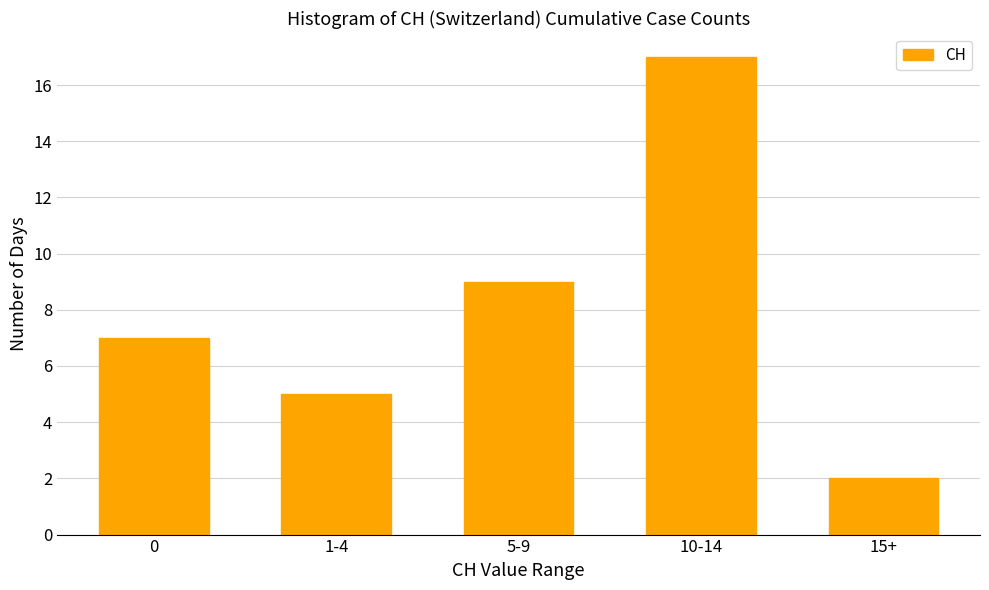

Reading left to right, extract all data points from this chart.

0=7	1-4=5	5-9=9	10-14=17	15+=2